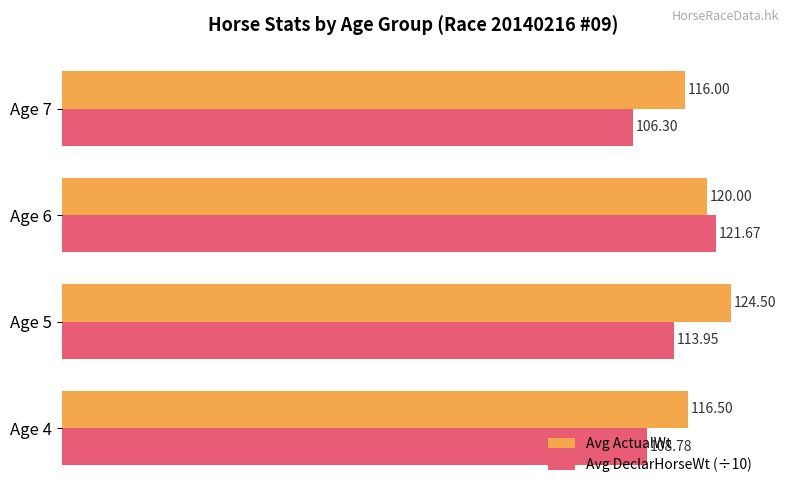

What is the highest value of the Avg ActualWt series?

124.5